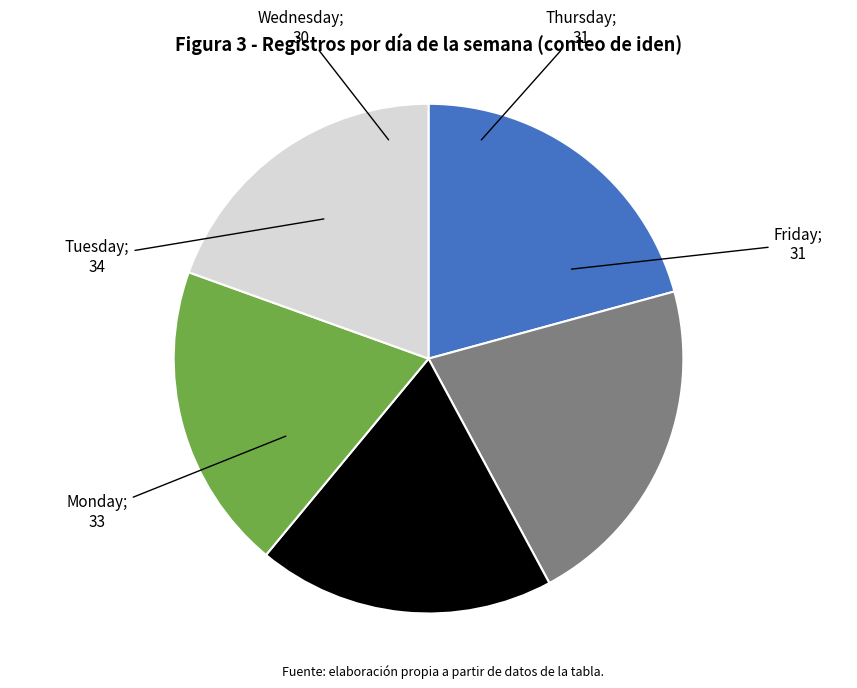

Is there any slice that represents more than half of the pie?

No